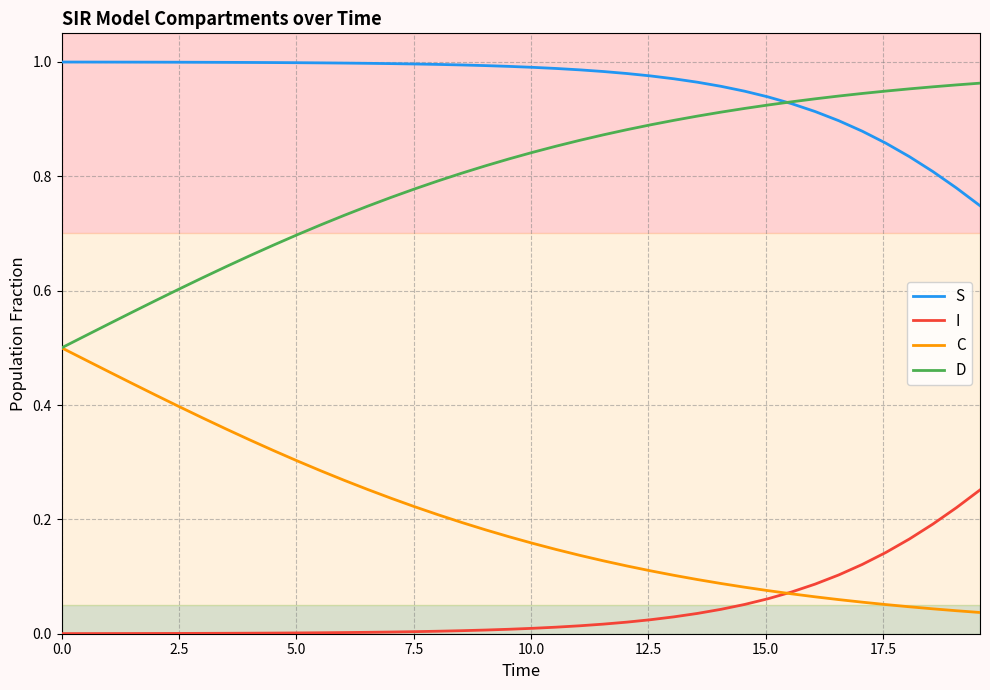

True or false: S and C cross at least once.

False